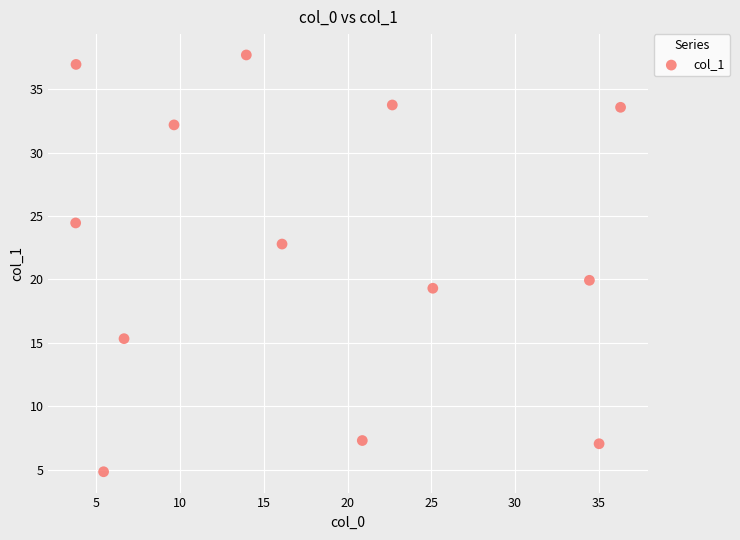

What is the range of Y values (max minus min)?

32.9